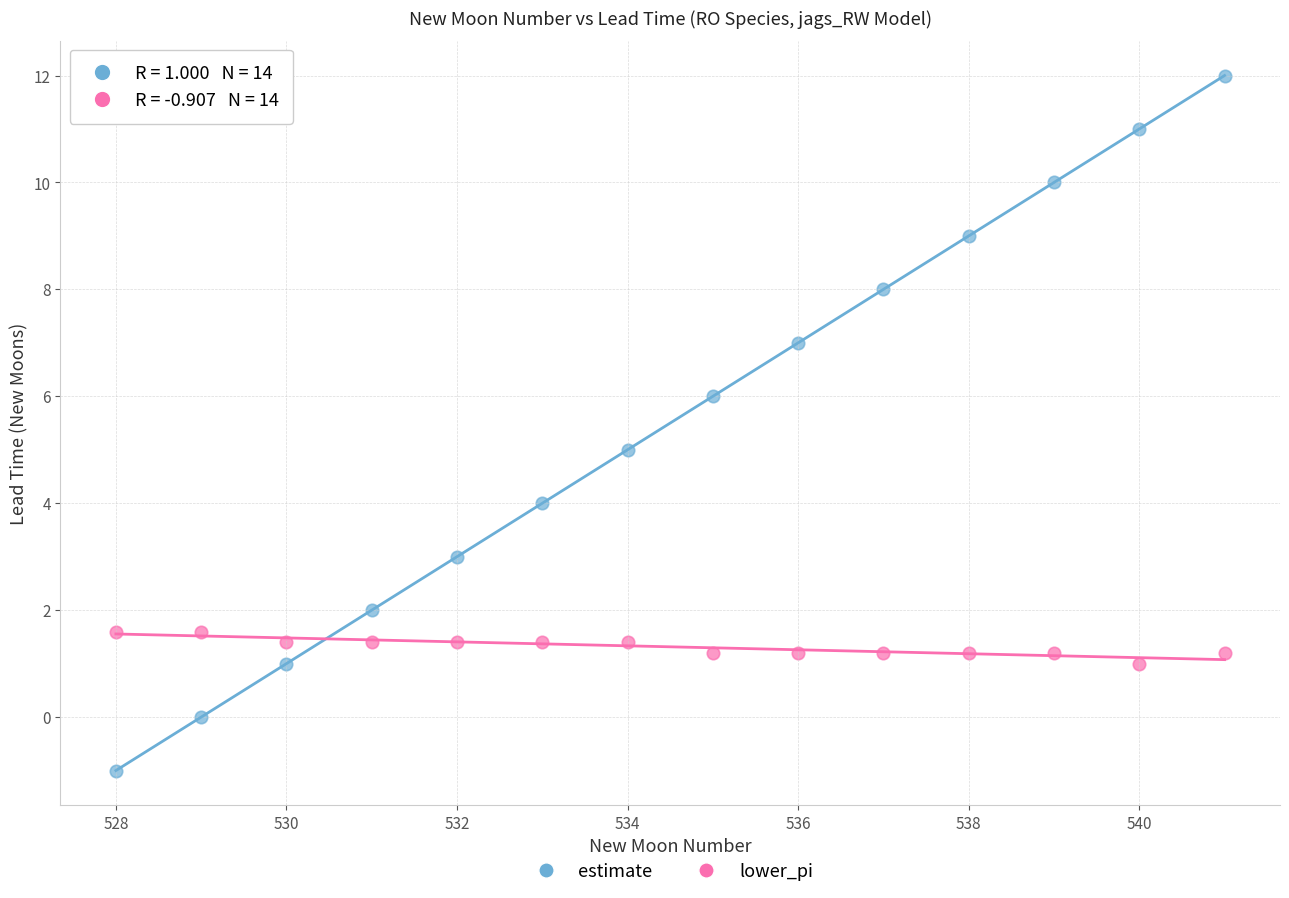

Across all data points, what is the range of Y values (max minus min)?

13.0